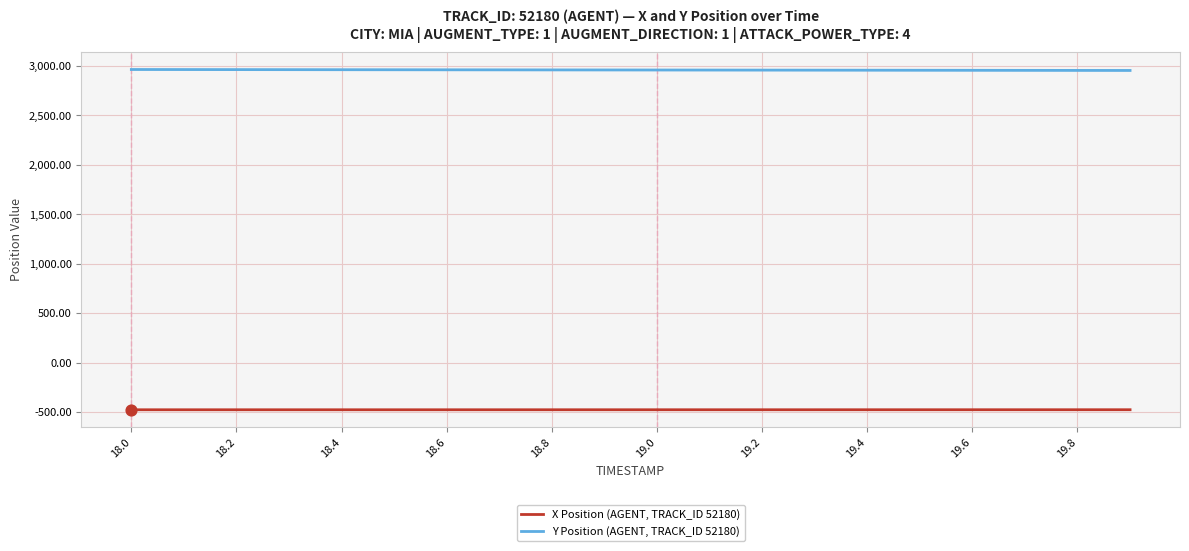

Rank the series by their average value, from lowest to highest.

X Position (AGENT, TRACK_ID 52180), Y Position (AGENT, TRACK_ID 52180)